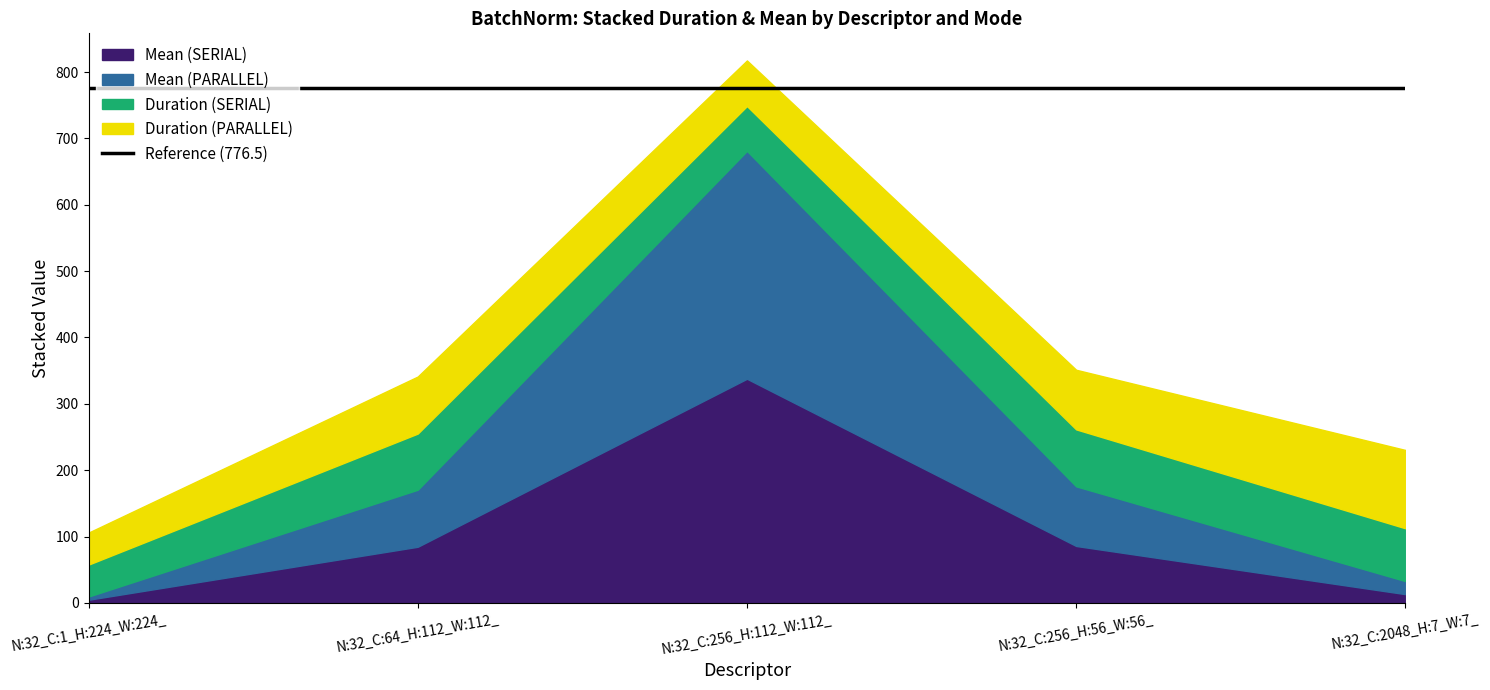

At which category does Duration (SERIAL) reach its first local peak?

N:32_C:64_H:112_W:112_